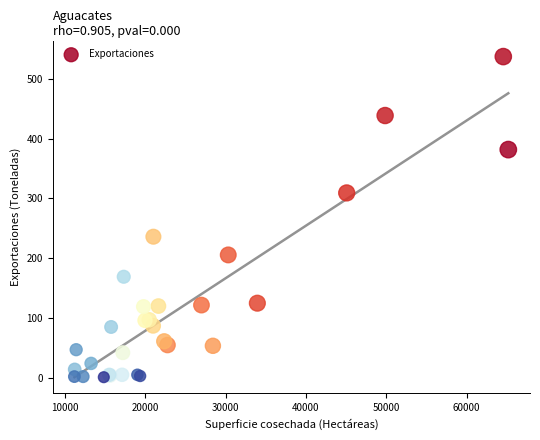

What Y value in the scatter plot is closest to 269?

236.0